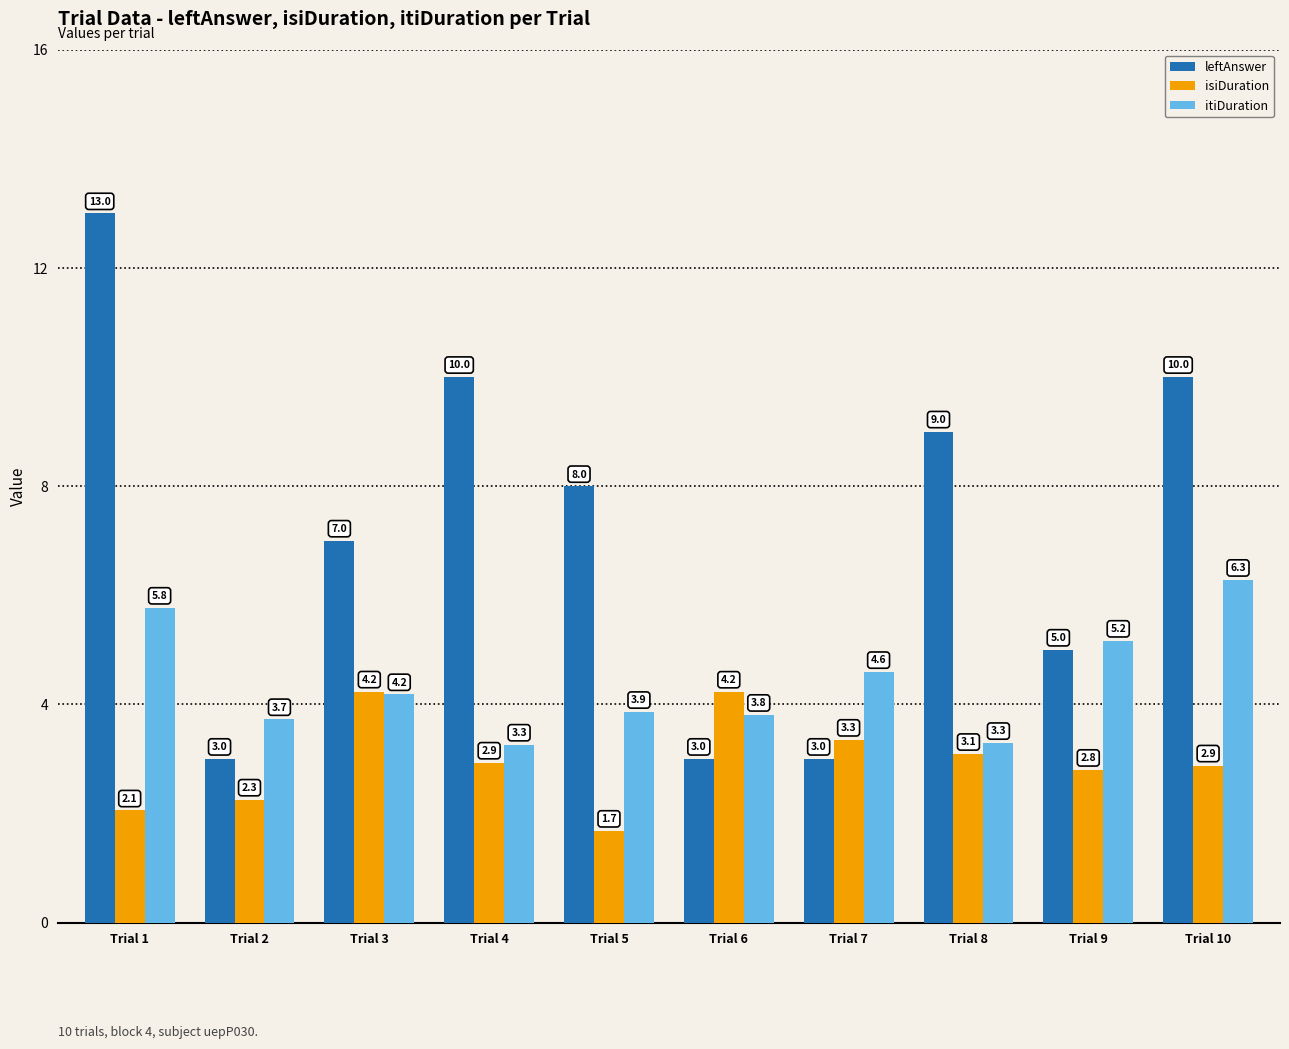

The value of leftAnswer at Trial 4 is 5.1. True or false?

False